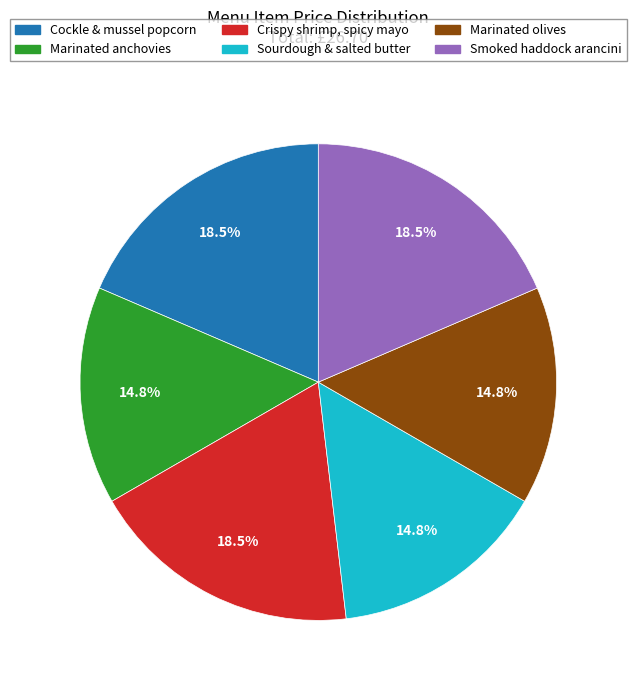

What percentage is NOT represented by Marinated olives?

85.2%